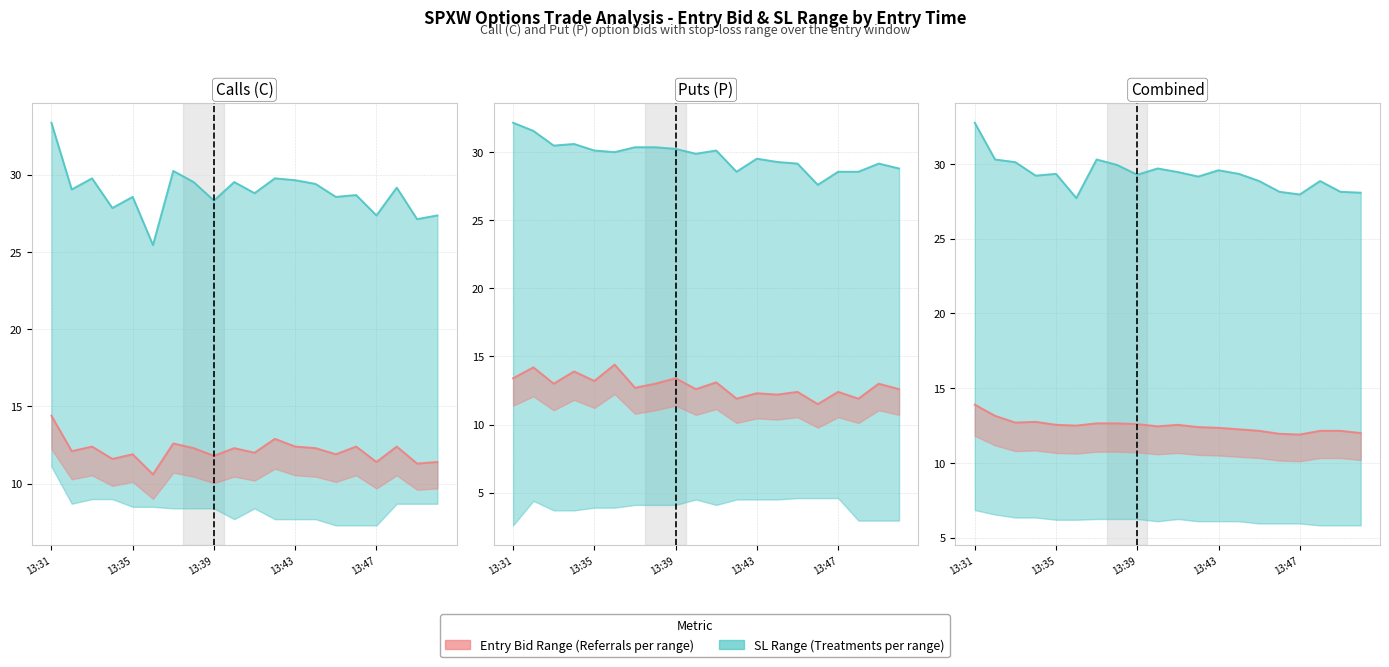

At which category is the sum across all series the highest?

13:31